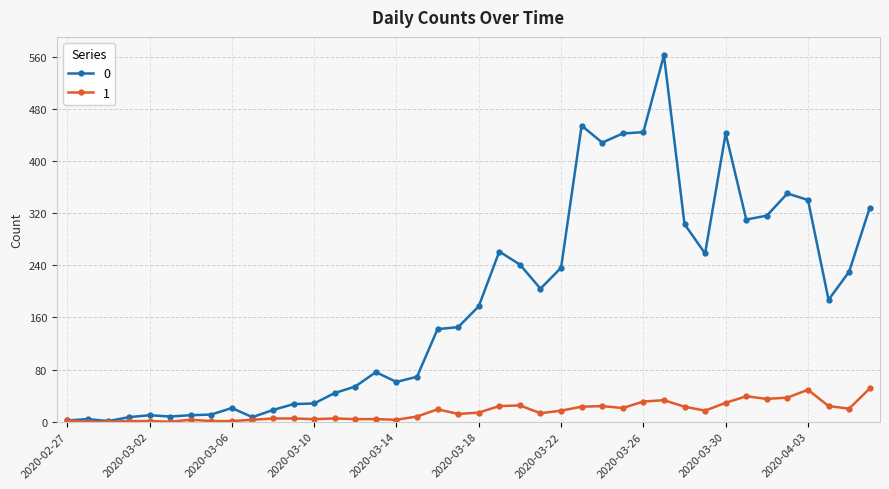

True or false: 1 has more than 0 points higher than both neighbors.

True